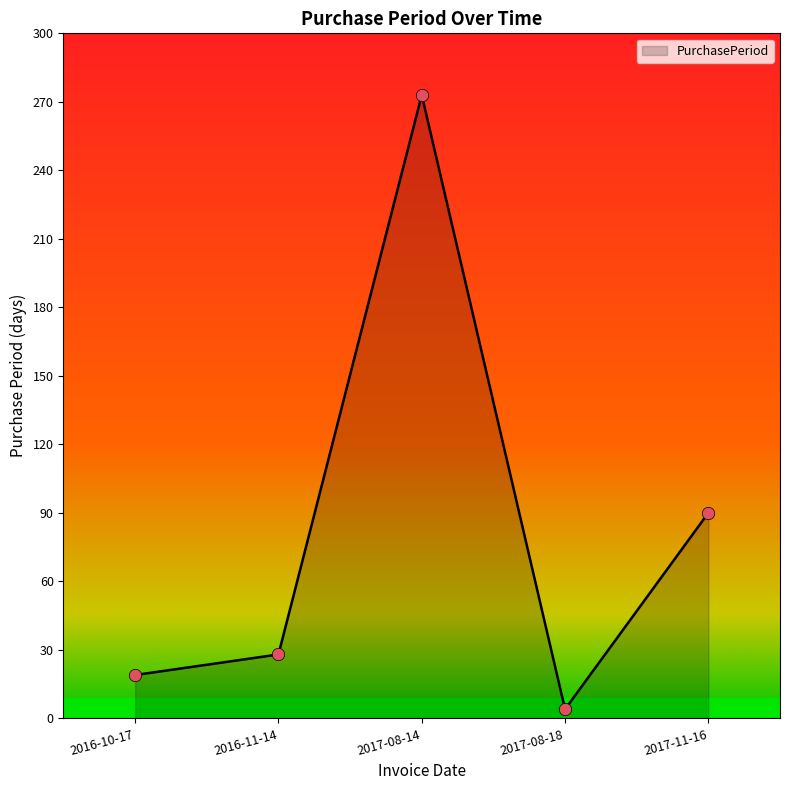

What is the change in value from 2016-10-17 to 2017-11-16?

+71